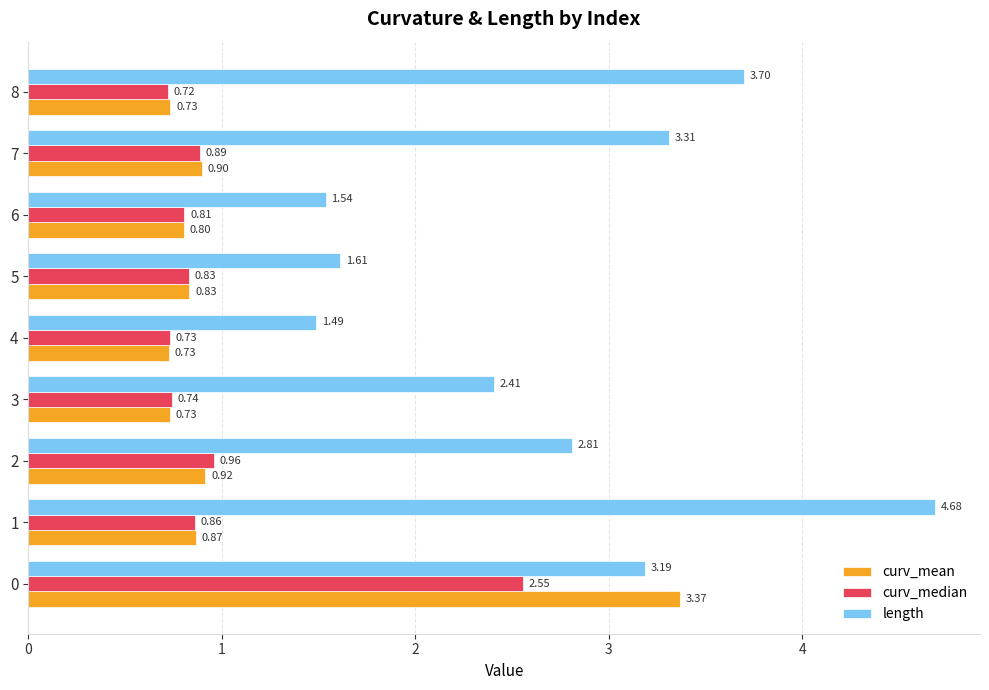

What is the difference between the maximum and minimum values in the length series?

3.2